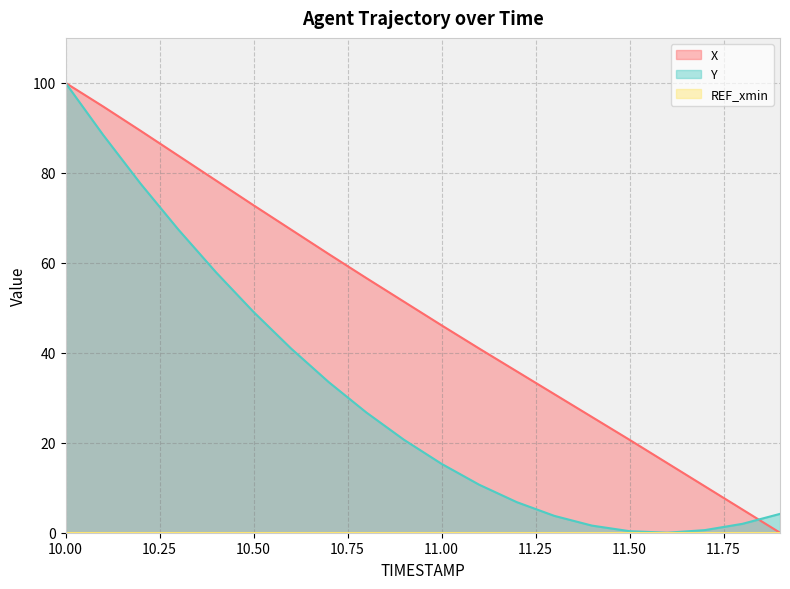

The X series shows 5.2 at 11.8. True or false?

True